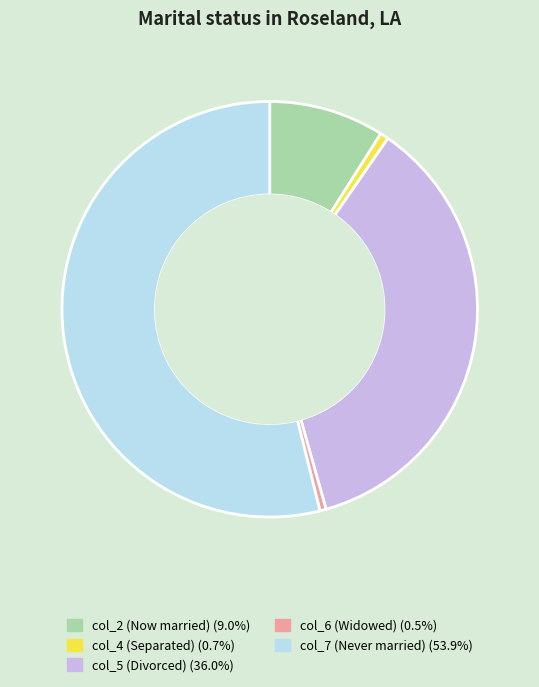

Does col_7 account for over 50% of the chart?

Yes